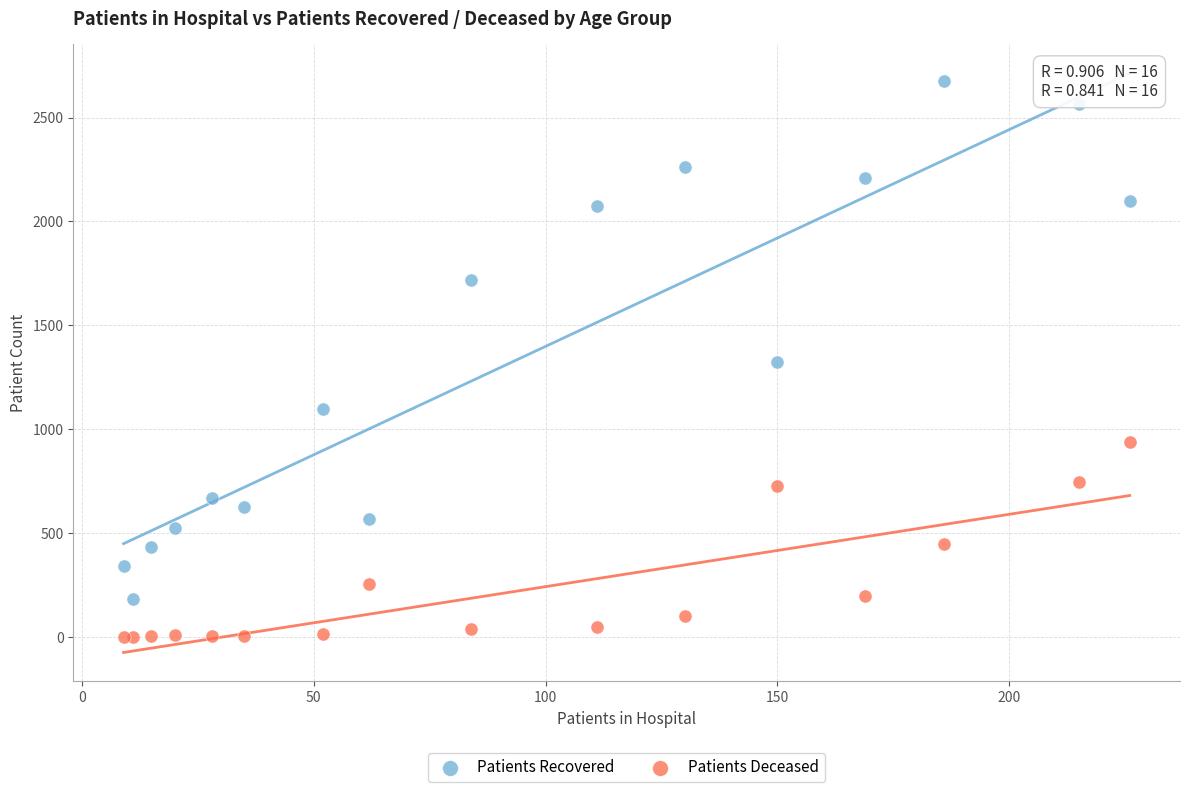

Which series contains the lowest Y value?

Patients Deceased